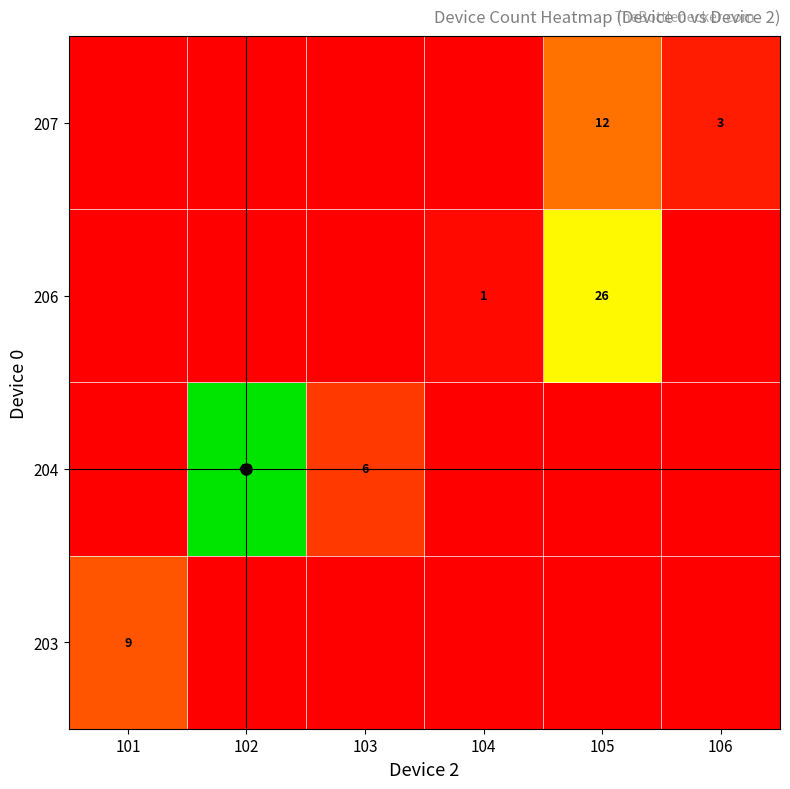

What is the total value across all series at 104?

1